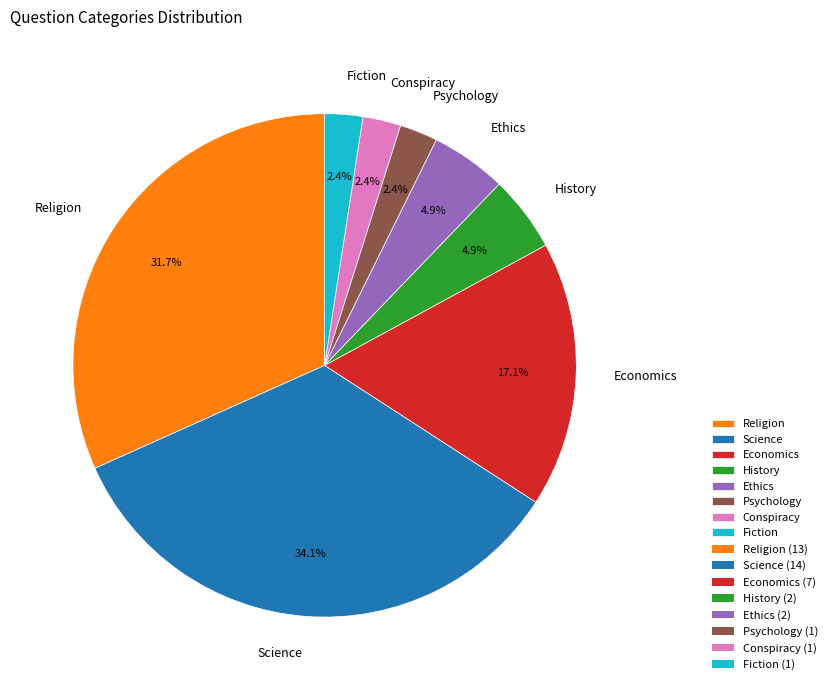

How many segments does this pie chart have?

8